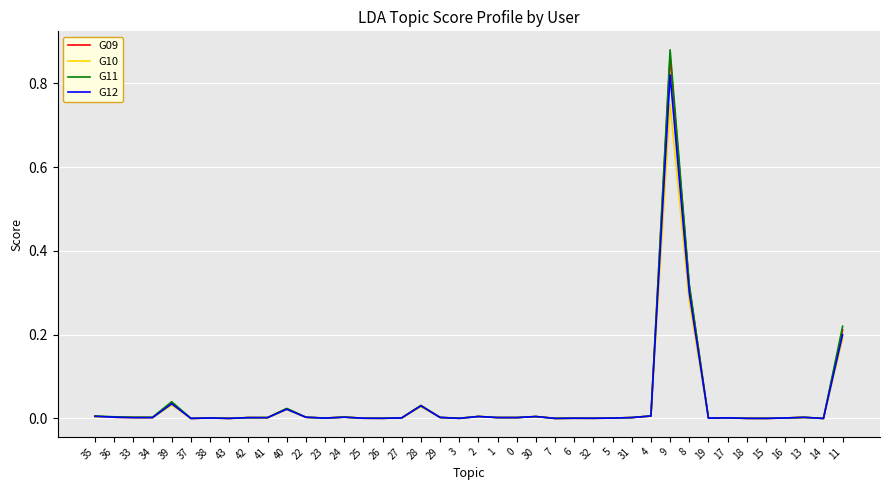

At which label does G09 reach its peak?

9